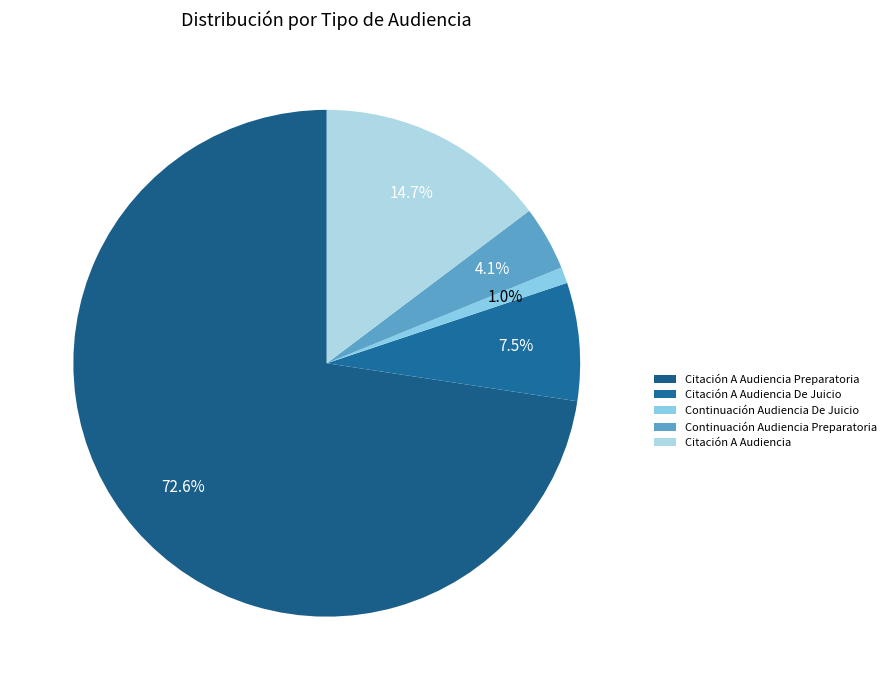

To the nearest percent, what is the difference between the Continuación Audiencia De Juicio and Citación A Audiencia slice percentages?

14%